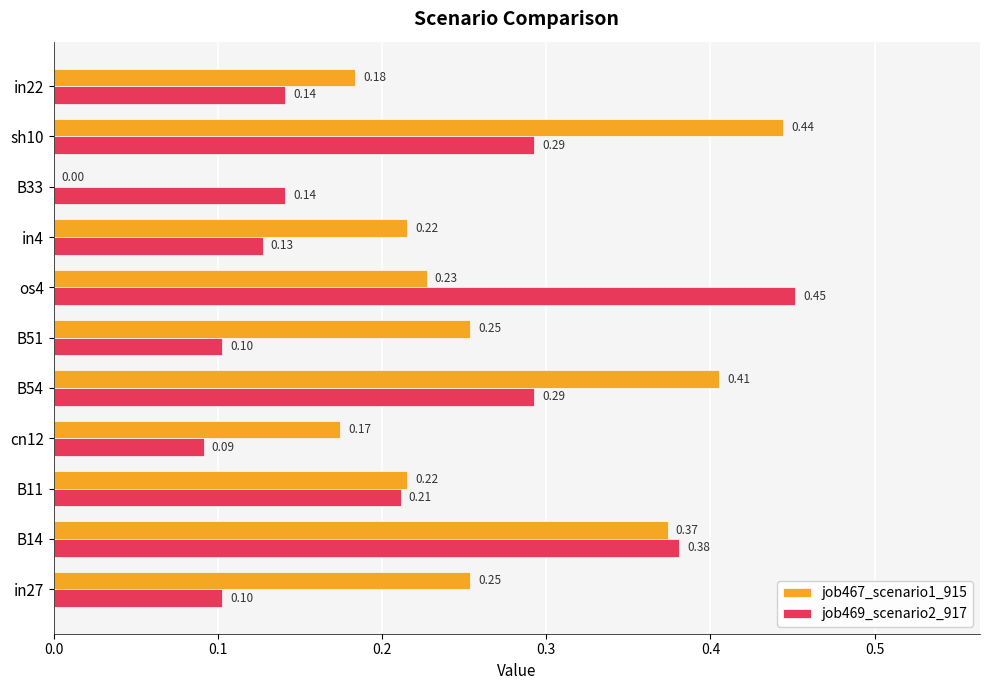

Count the number of categories in the chart.

11